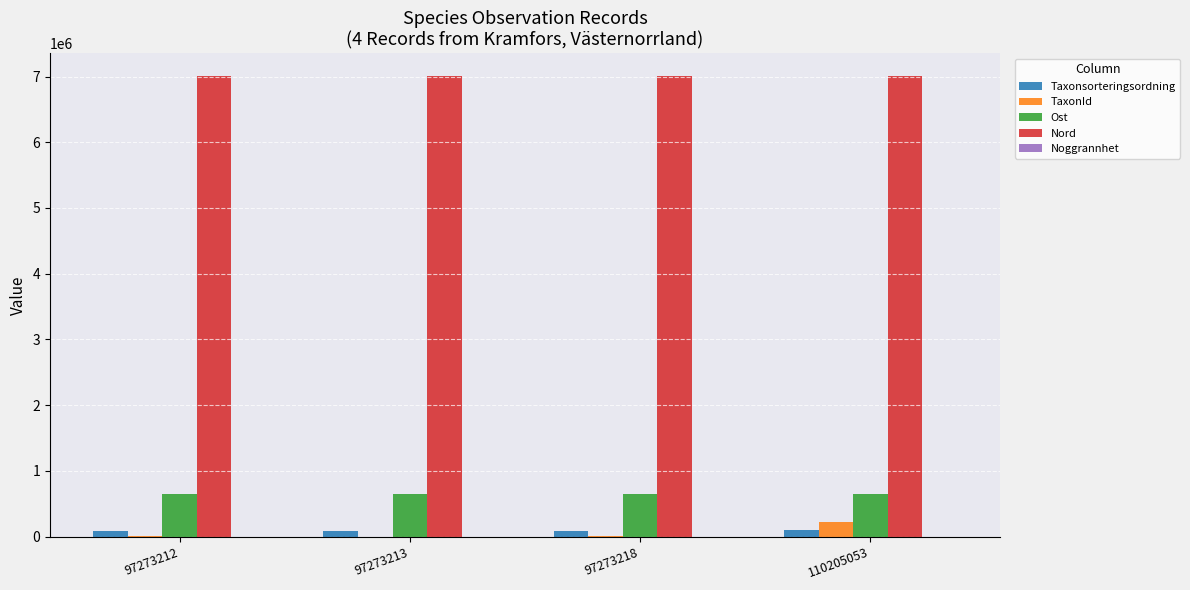

How many data points does each series have?

4